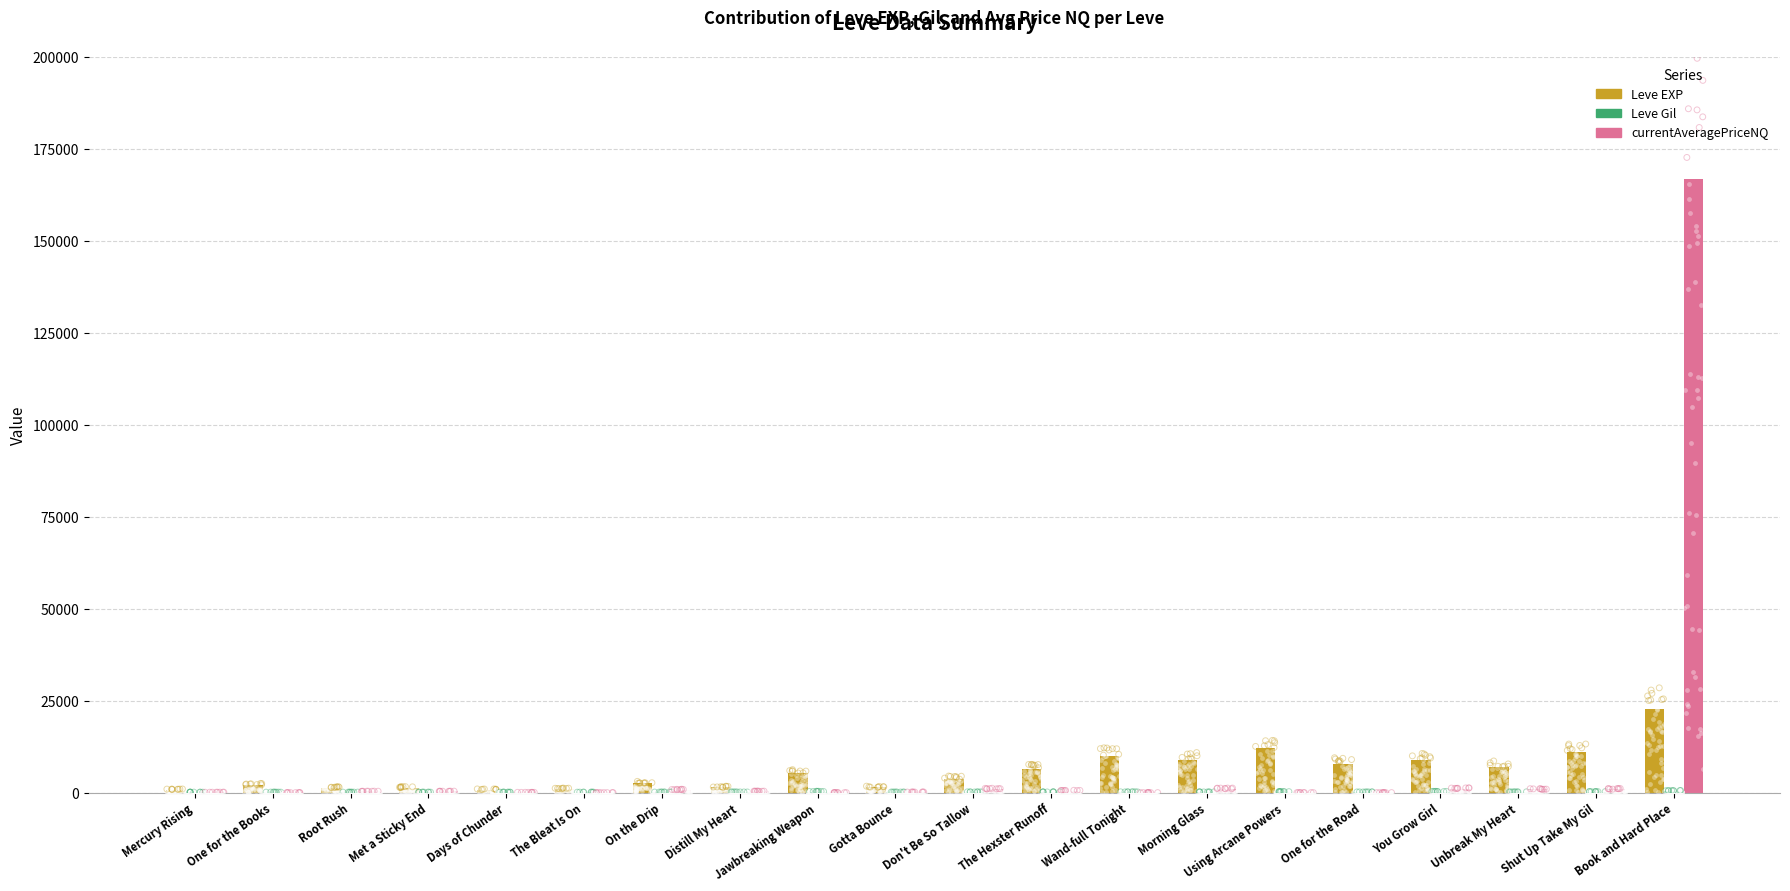

Which series has the largest total across all categories?

currentAveragePriceNQ